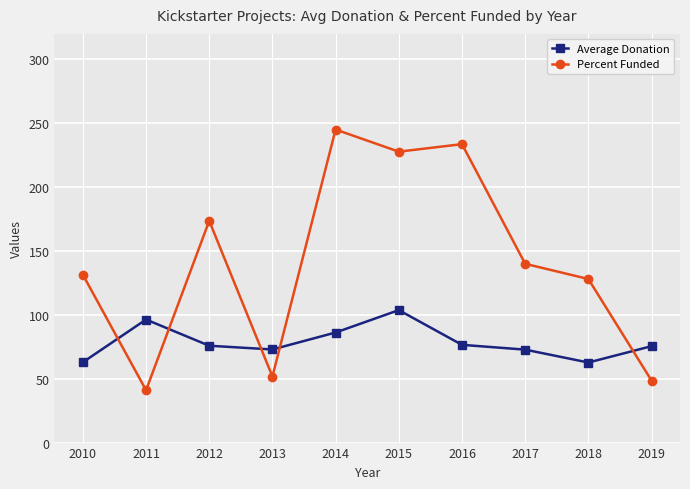

Is the value of Average Donation at 2016 greater than the value of Percent Funded at 2015?

No